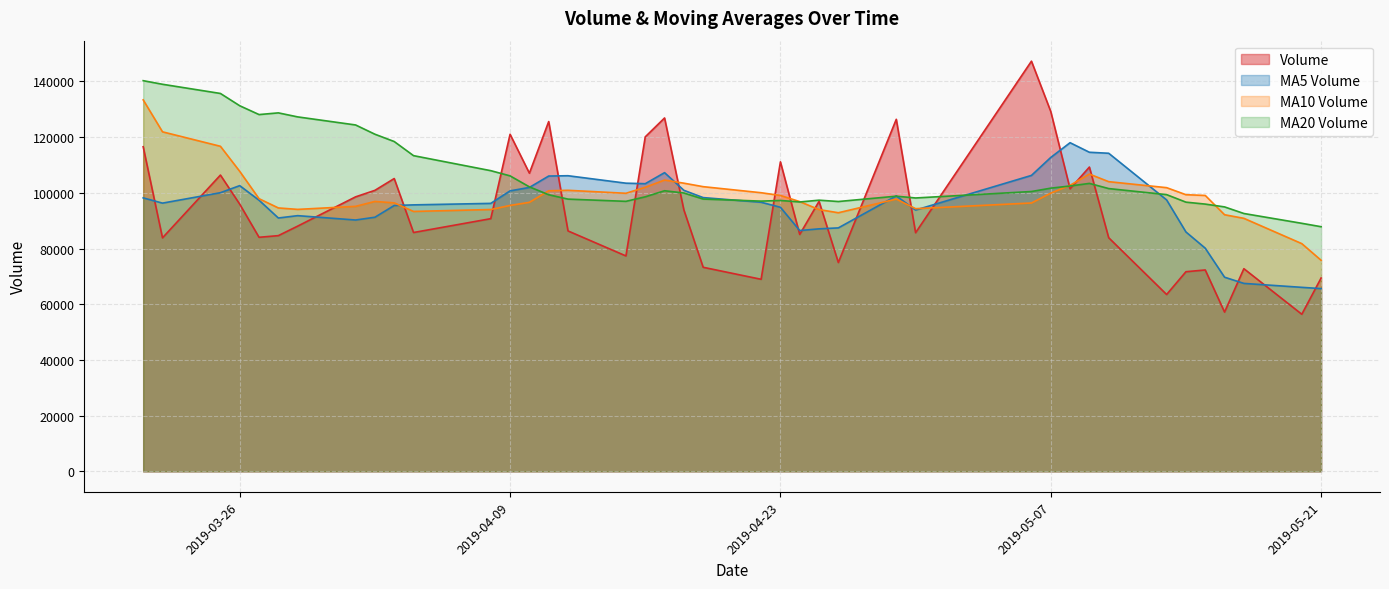

At how many categories does at least one series exceed 106928?

24